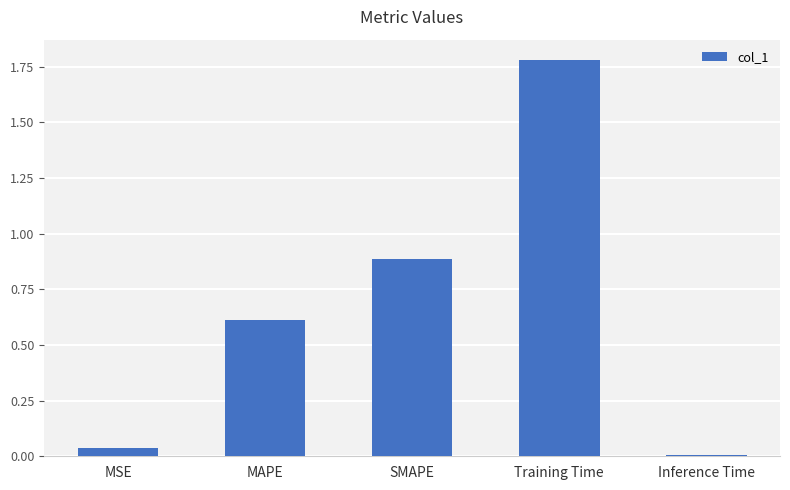

What is the ratio of the value at SMAPE to the value at Training Time?

0.5